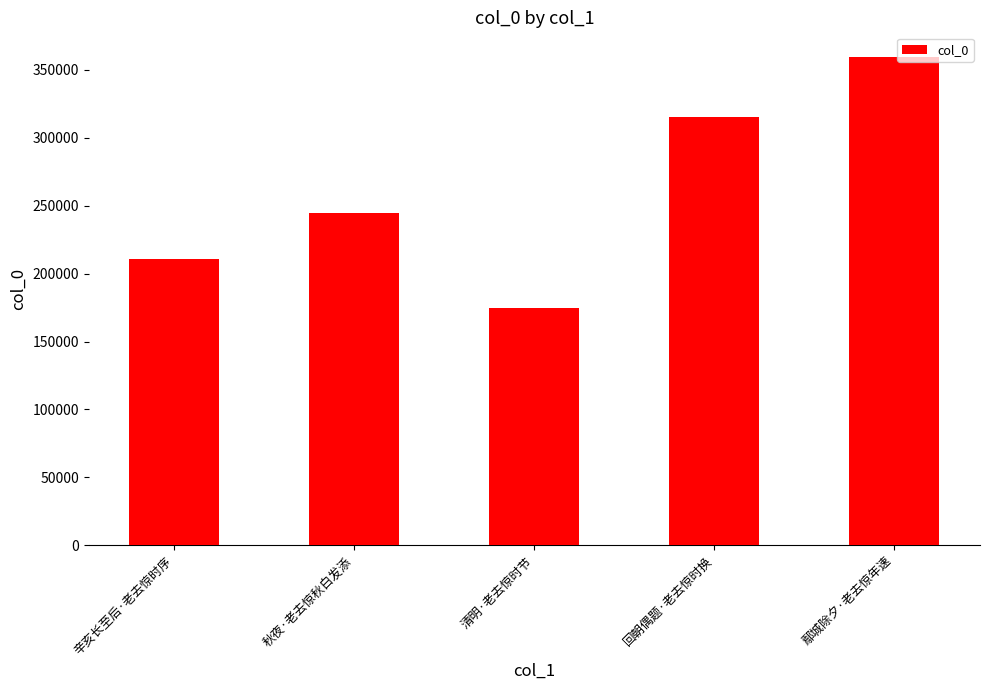

Reading right to left, what are all the values shown in this chart?

359741	315362	174964	244925	210827